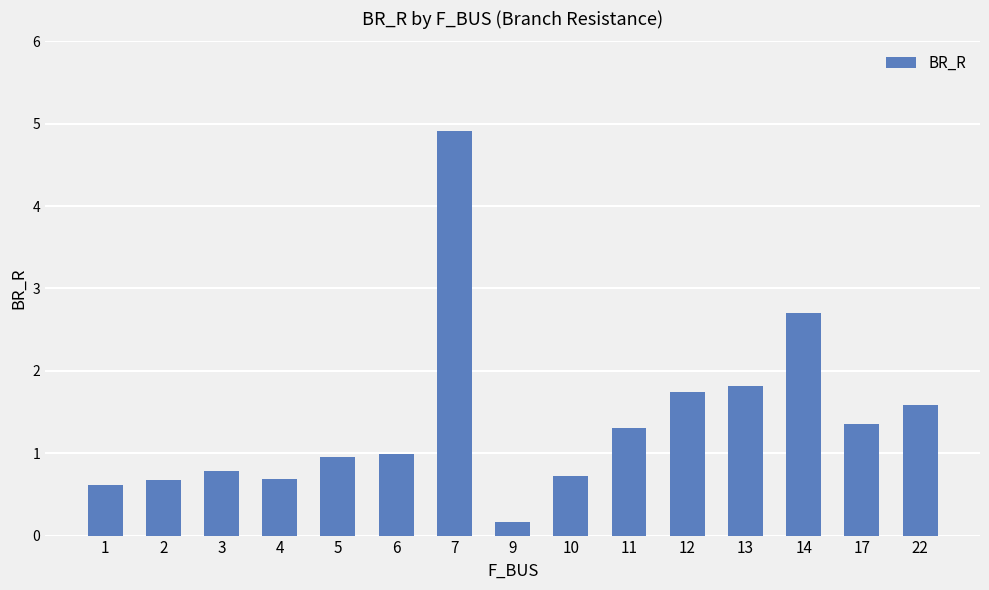

Which label corresponds to the smallest value in the chart?

9